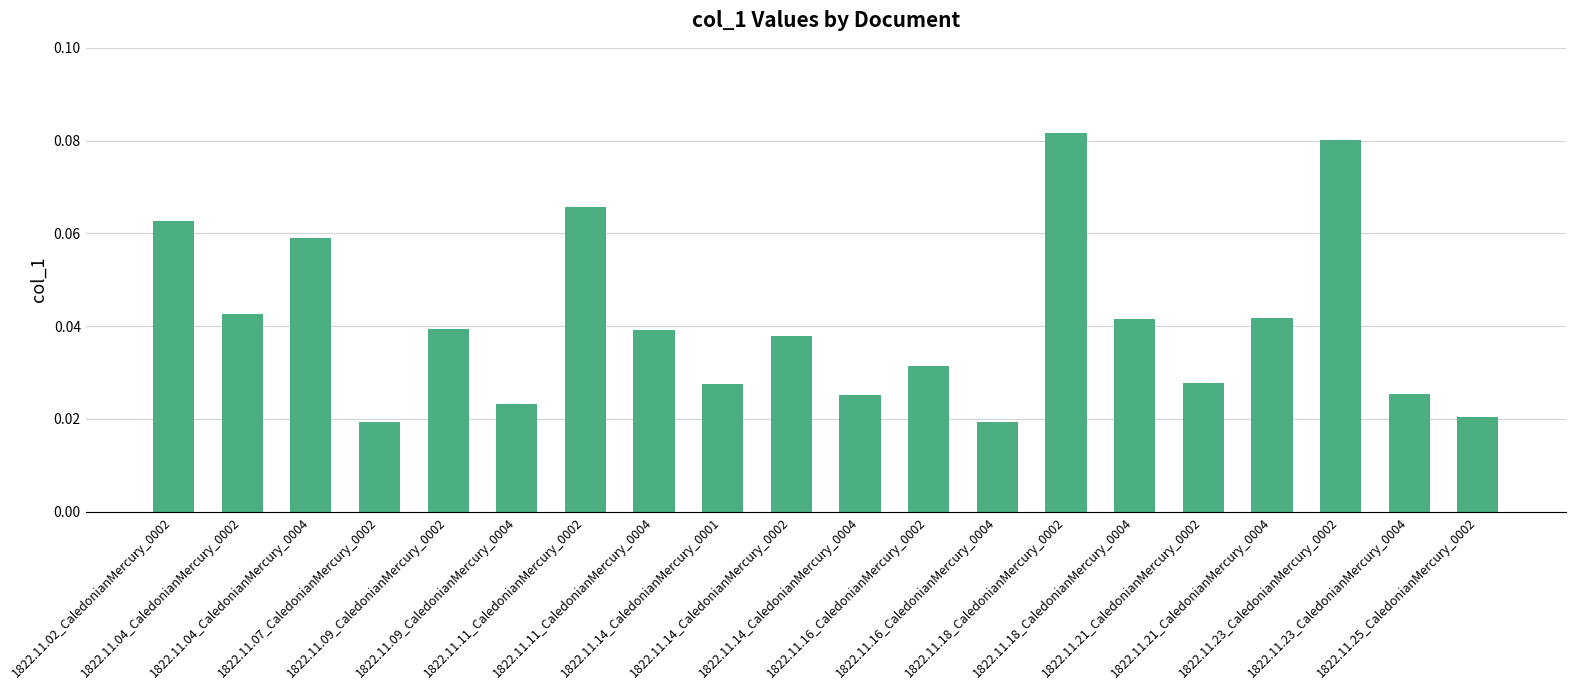

What is the sum of all values?

0.8